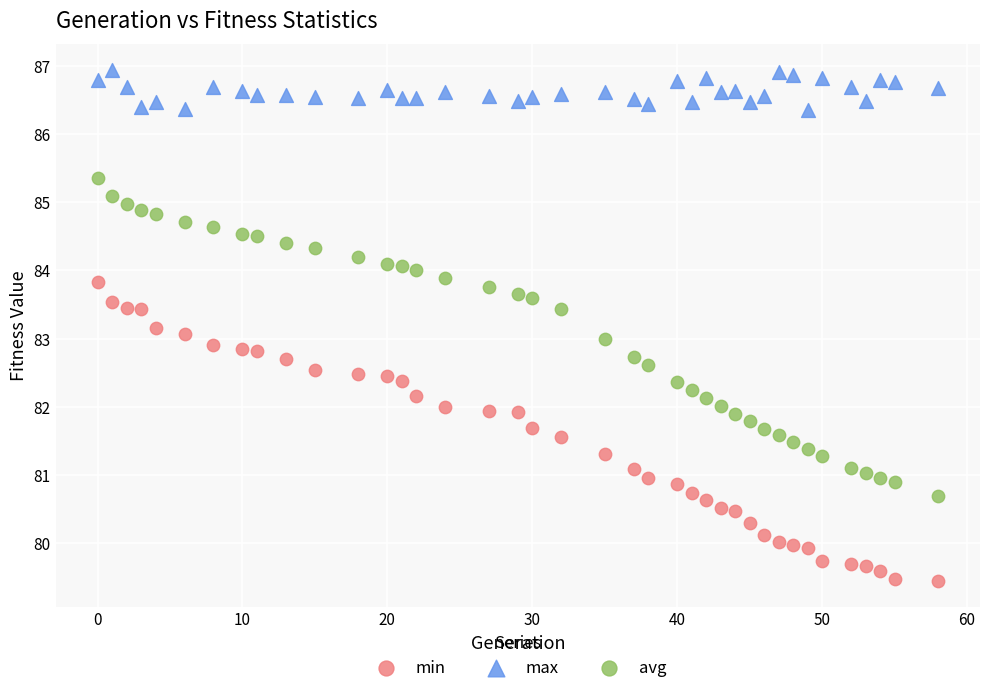

What are all the series names shown in the legend?

min, max, avg